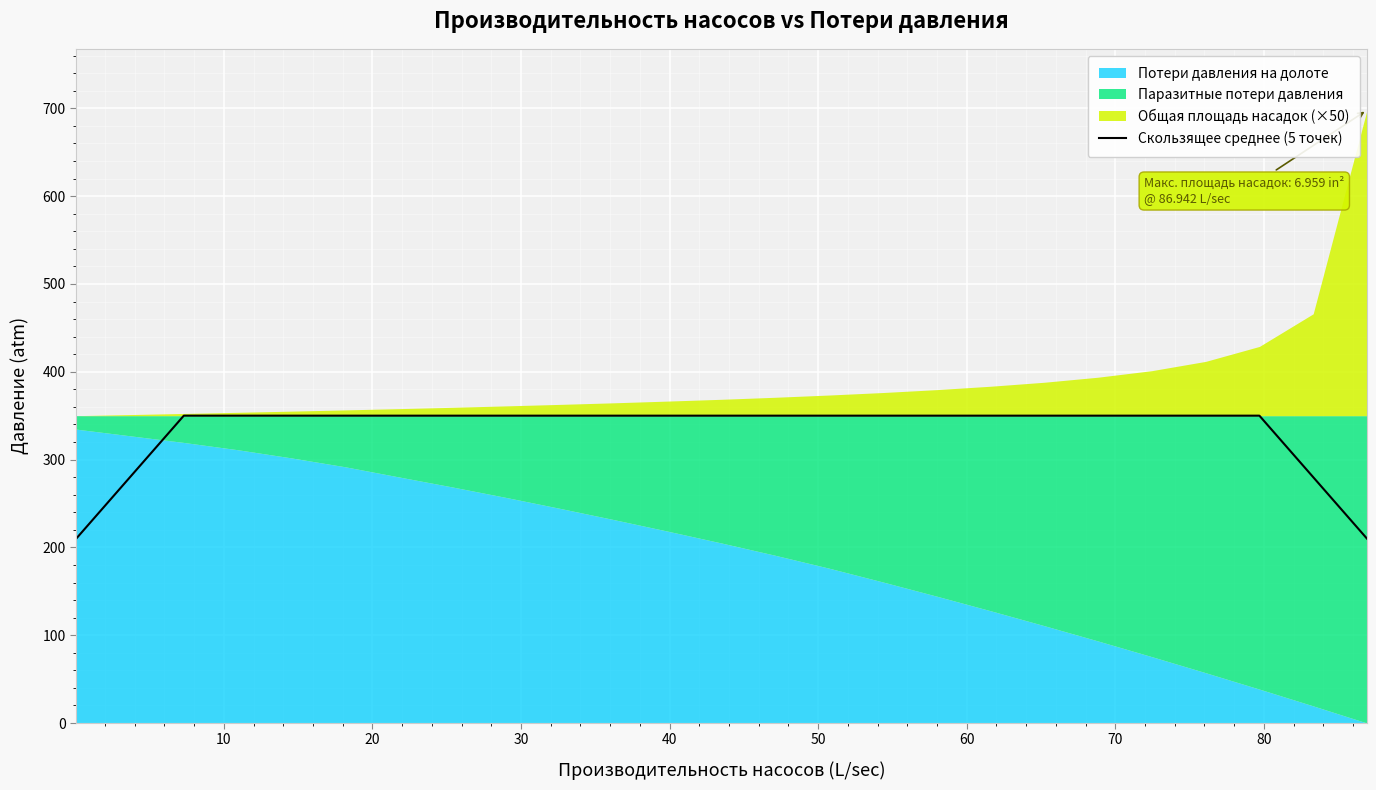

Reading right to left, transcribe all the data shown in this chart.

210.0	280.0	350.0	350.0	350.0	350.0	350.0	350.0	350.0	350.0	350.0	350.0	350.0	350.0	350.0	350.0	350.0	350.0	350.0	350.0	350.0	350.0	350.0	280.0	210.0